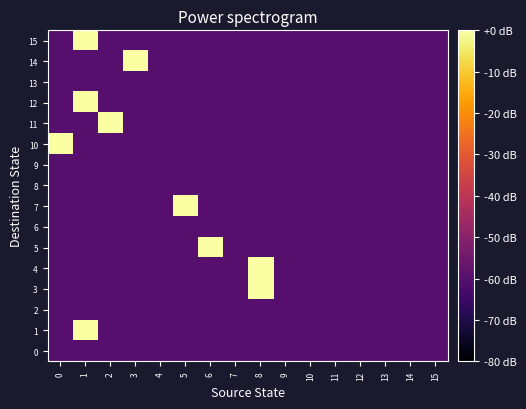

Reading left to right, transcribe all the data shown in this chart.

0: 0=-60	1=-60	2=-60	3=-60	4=-60	5=-60	6=-60	7=-60	8=-60	9=-60	10=-60	11=-60	12=-60	13=-60	14=-60	15=-60
1: 0=-60	1=0	2=-60	3=-60	4=-60	5=-60	6=-60	7=-60	8=-60	9=-60	10=-60	11=-60	12=-60	13=-60	14=-60	15=-60
2: 0=-60	1=-60	2=-60	3=-60	4=-60	5=-60	6=-60	7=-60	8=-60	9=-60	10=-60	11=-60	12=-60	13=-60	14=-60	15=-60
3: 0=-60	1=-60	2=-60	3=-60	4=-60	5=-60	6=-60	7=-60	8=0	9=-60	10=-60	11=-60	12=-60	13=-60	14=-60	15=-60
4: 0=-60	1=-60	2=-60	3=-60	4=-60	5=-60	6=-60	7=-60	8=0	9=-60	10=-60	11=-60	12=-60	13=-60	14=-60	15=-60
5: 0=-60	1=-60	2=-60	3=-60	4=-60	5=-60	6=0	7=-60	8=-60	9=-60	10=-60	11=-60	12=-60	13=-60	14=-60	15=-60
6: 0=-60	1=-60	2=-60	3=-60	4=-60	5=-60	6=-60	7=-60	8=-60	9=-60	10=-60	11=-60	12=-60	13=-60	14=-60	15=-60
7: 0=-60	1=-60	2=-60	3=-60	4=-60	5=0	6=-60	7=-60	8=-60	9=-60	10=-60	11=-60	12=-60	13=-60	14=-60	15=-60
8: 0=-60	1=-60	2=-60	3=-60	4=-60	5=-60	6=-60	7=-60	8=-60	9=-60	10=-60	11=-60	12=-60	13=-60	14=-60	15=-60
9: 0=-60	1=-60	2=-60	3=-60	4=-60	5=-60	6=-60	7=-60	8=-60	9=-60	10=-60	11=-60	12=-60	13=-60	14=-60	15=-60
10: 0=0	1=-60	2=-60	3=-60	4=-60	5=-60	6=-60	7=-60	8=-60	9=-60	10=-60	11=-60	12=-60	13=-60	14=-60	15=-60
11: 0=-60	1=-60	2=0	3=-60	4=-60	5=-60	6=-60	7=-60	8=-60	9=-60	10=-60	11=-60	12=-60	13=-60	14=-60	15=-60
12: 0=-60	1=0	2=-60	3=-60	4=-60	5=-60	6=-60	7=-60	8=-60	9=-60	10=-60	11=-60	12=-60	13=-60	14=-60	15=-60
13: 0=-60	1=-60	2=-60	3=-60	4=-60	5=-60	6=-60	7=-60	8=-60	9=-60	10=-60	11=-60	12=-60	13=-60	14=-60	15=-60
14: 0=-60	1=-60	2=-60	3=0	4=-60	5=-60	6=-60	7=-60	8=-60	9=-60	10=-60	11=-60	12=-60	13=-60	14=-60	15=-60
15: 0=-60	1=0	2=-60	3=-60	4=-60	5=-60	6=-60	7=-60	8=-60	9=-60	10=-60	11=-60	12=-60	13=-60	14=-60	15=-60